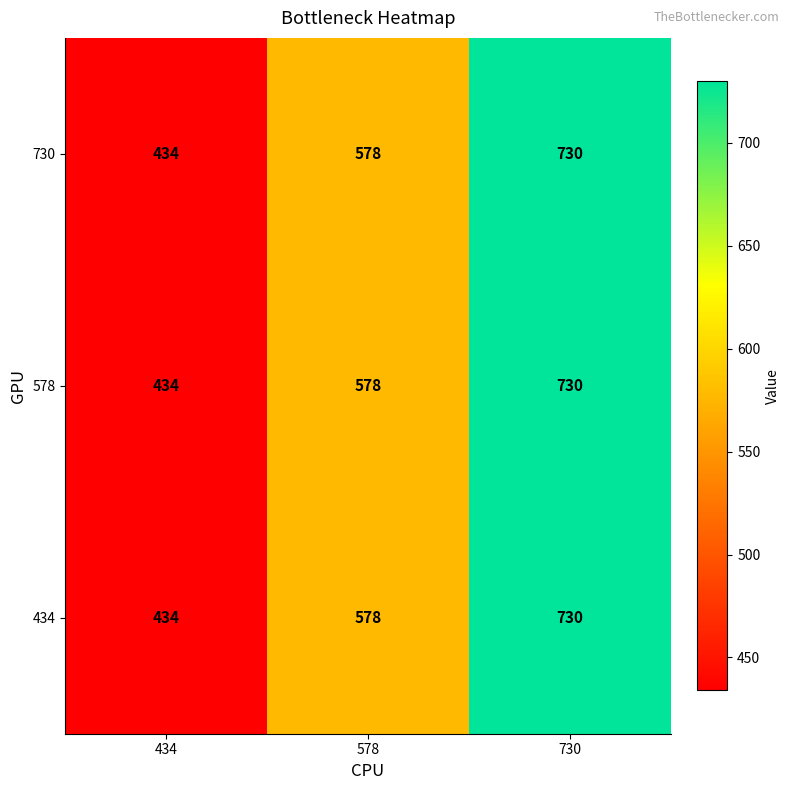

What is the lowest value of the 434 series?

434